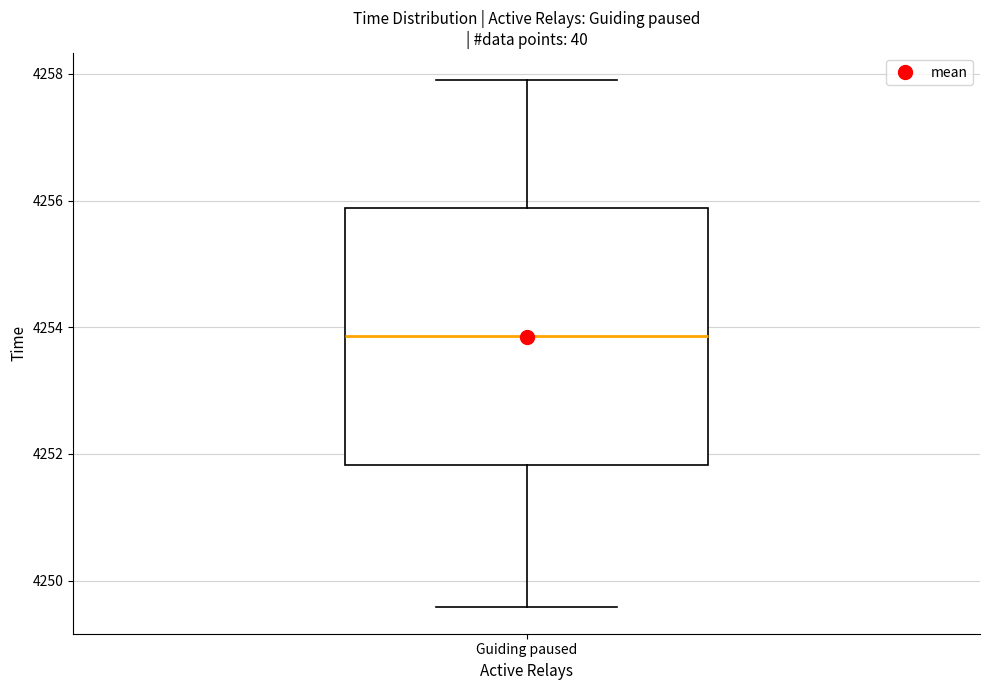

Where does the upper whisker of the box for Guiding paused end on the y-axis? The values are not printed on the chart, so give them approximately, as read against the axis.

4258.0